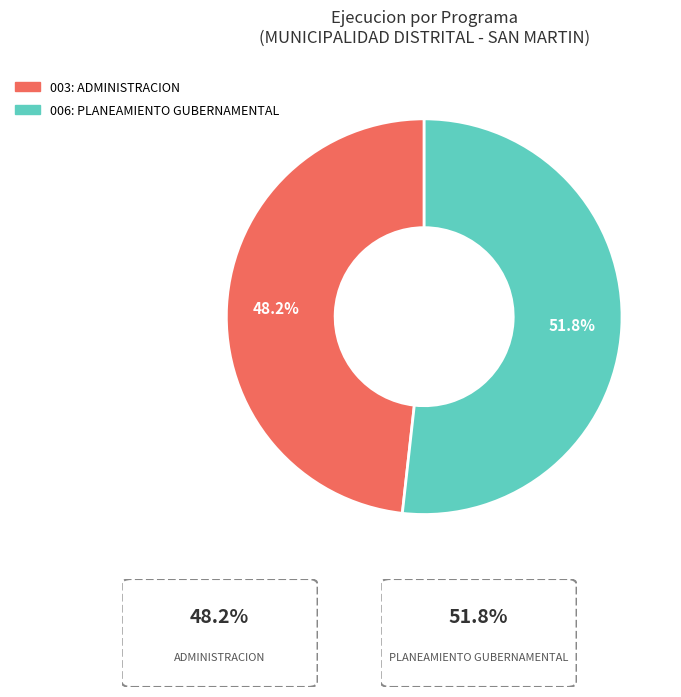

What percentage is NOT represented by 006: PLANEAMIENTO GUBERNAMENTAL?

48.2%